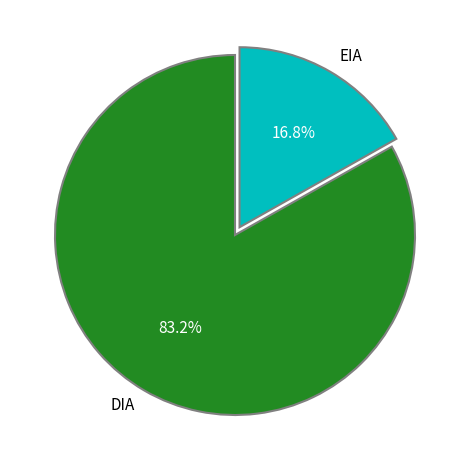

To the nearest percent, what is the average slice percentage?

50%